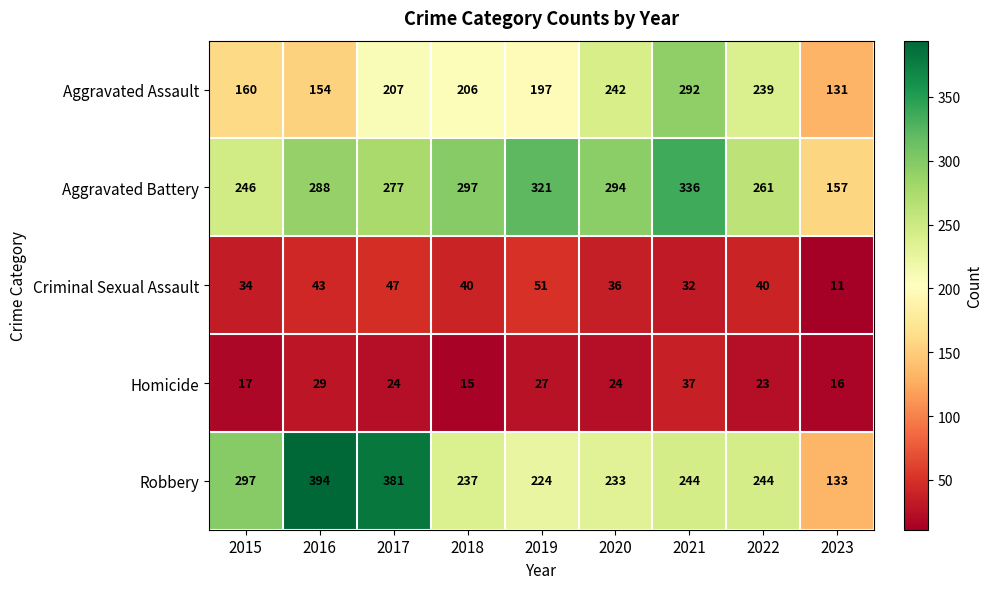

What is the sum of all Homicide values?

212